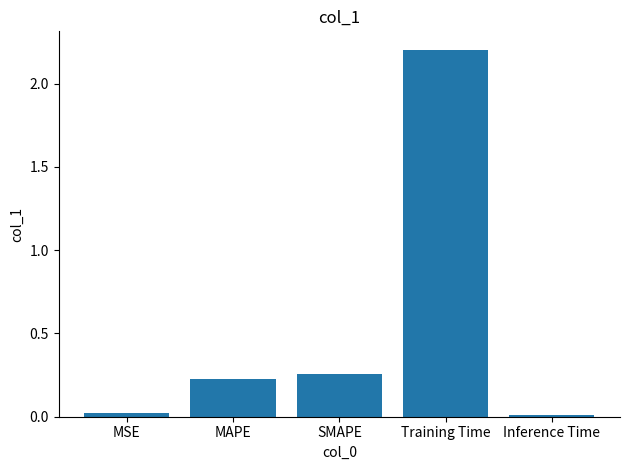

What is the average value?

0.5